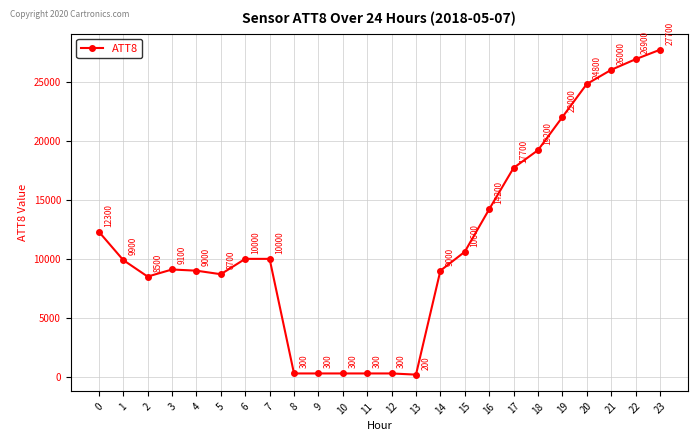

Reading left to right, transcribe all the data shown in this chart.

0=12300	1=9900	2=8500	3=9100	4=9000	5=8700	6=10000	7=10000	8=300	9=300	10=300	11=300	12=300	13=200	14=9000	15=10600	16=14200	17=17700	18=19200	19=22000	20=24800	21=26000	22=26900	23=27700